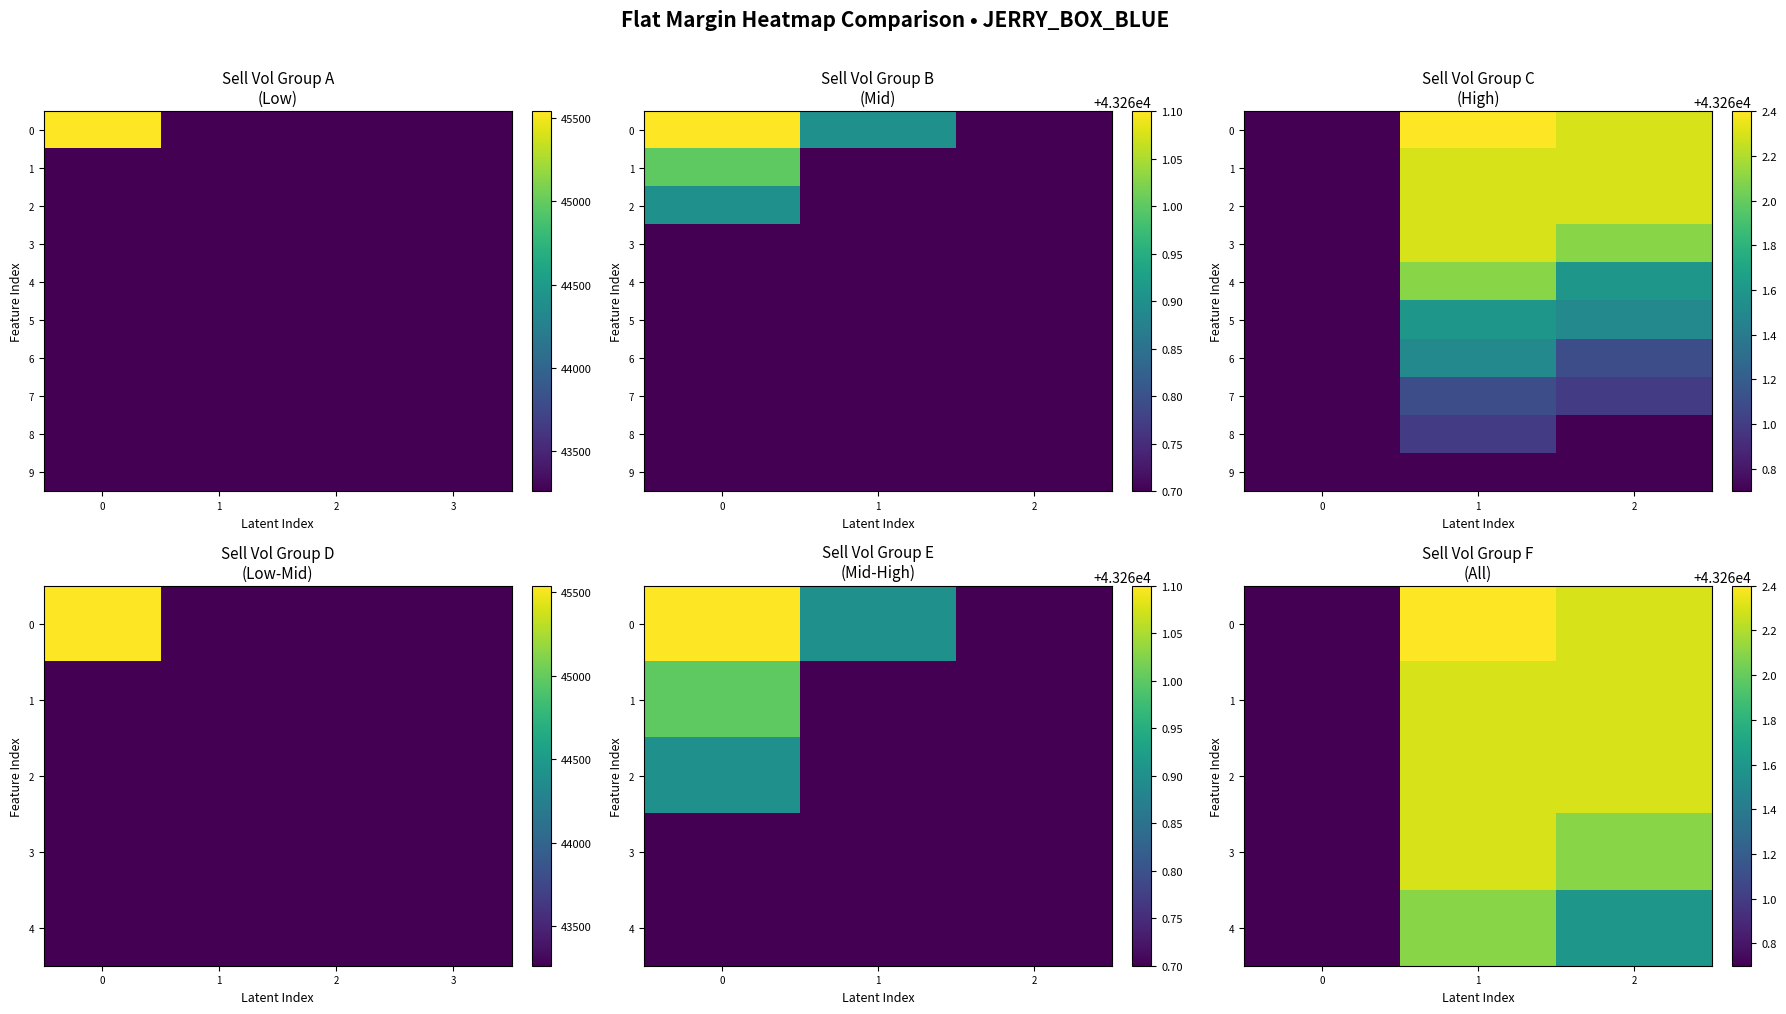

List the labels in order of 1 value, smallest first.

0, 1, 2